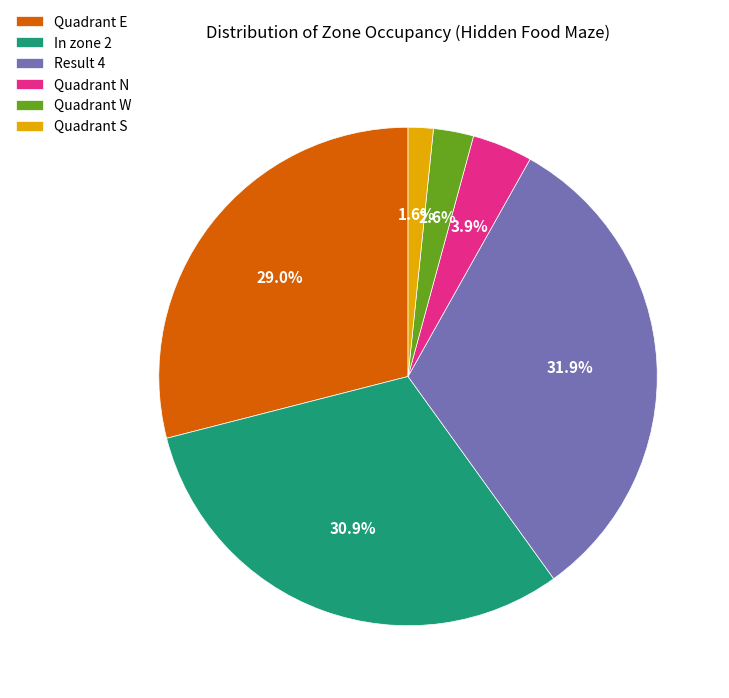

To the nearest percent, what is the average slice percentage?

17%